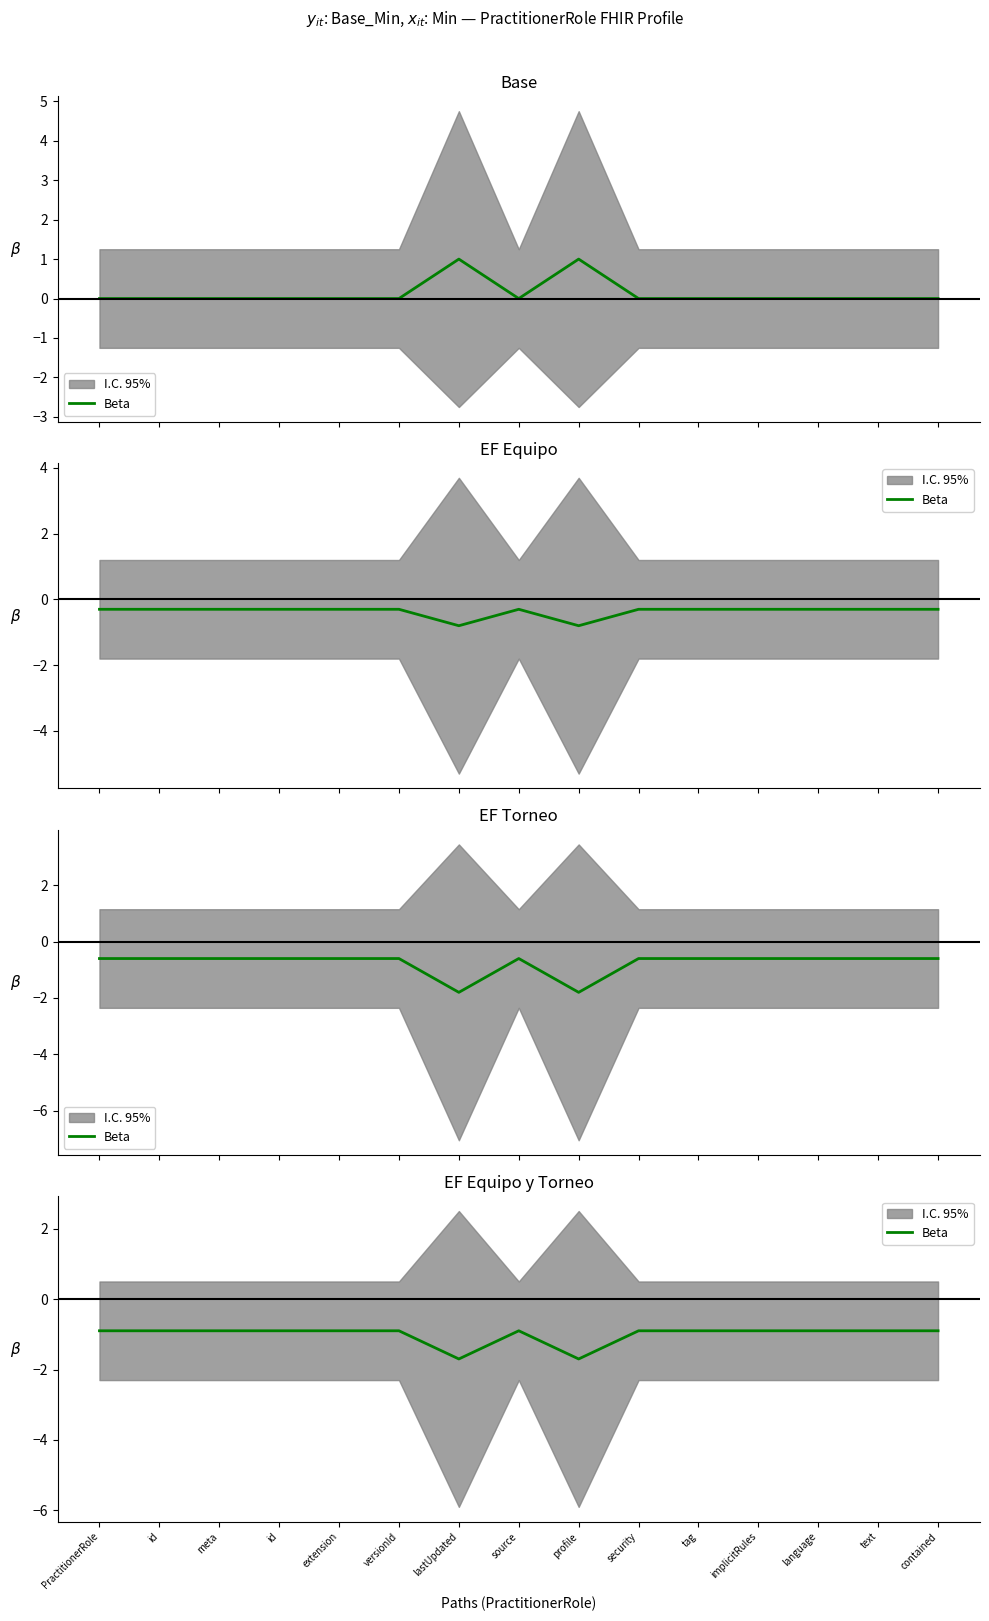

How many lines are shown in the chart?

1